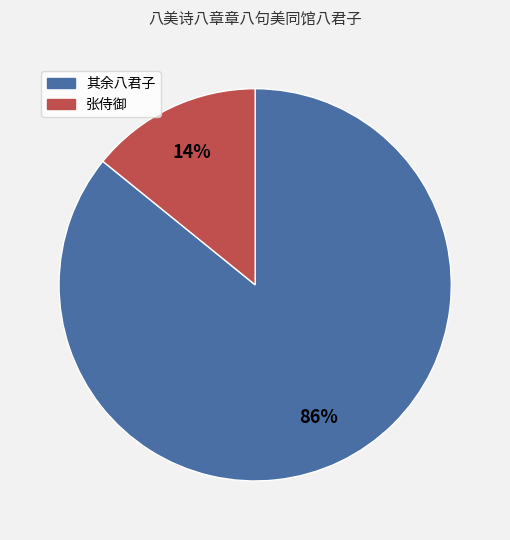

Does any single category account for the majority?

Yes